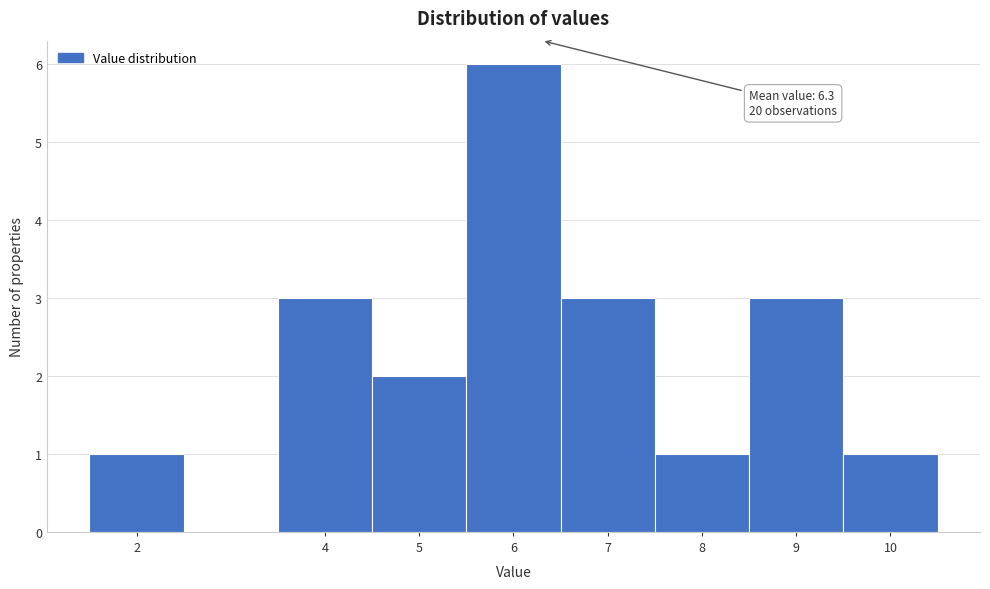

Which range on the x-axis has the tallest bar?

5.5 to 6.5